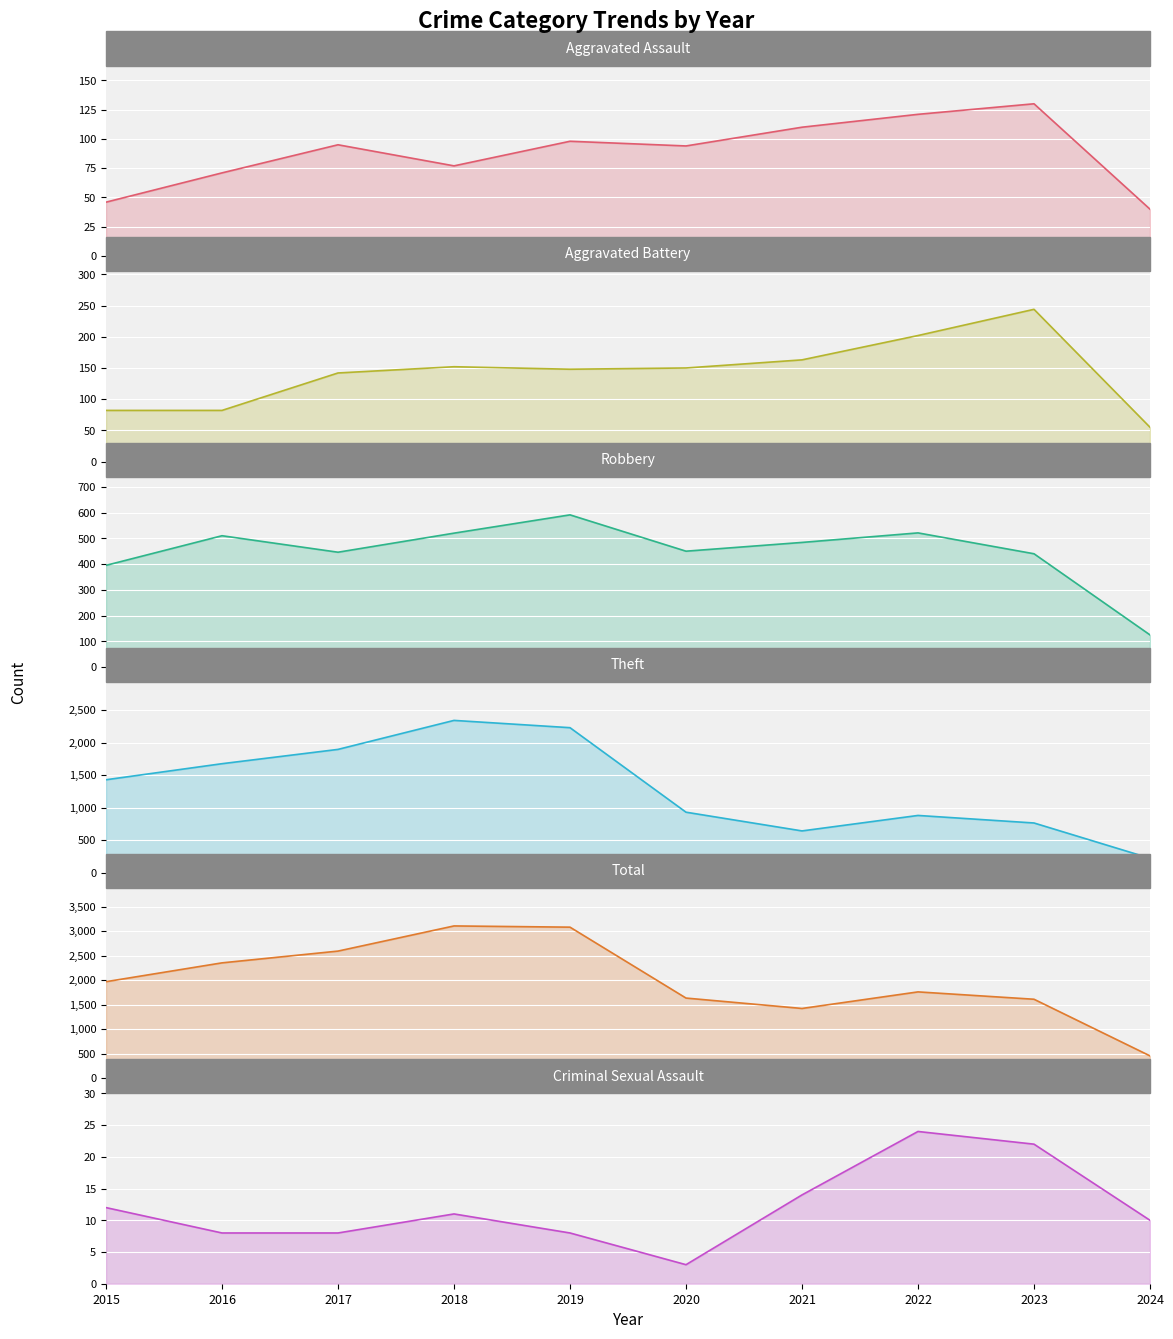

Which series has the largest range (max minus min)?

Total